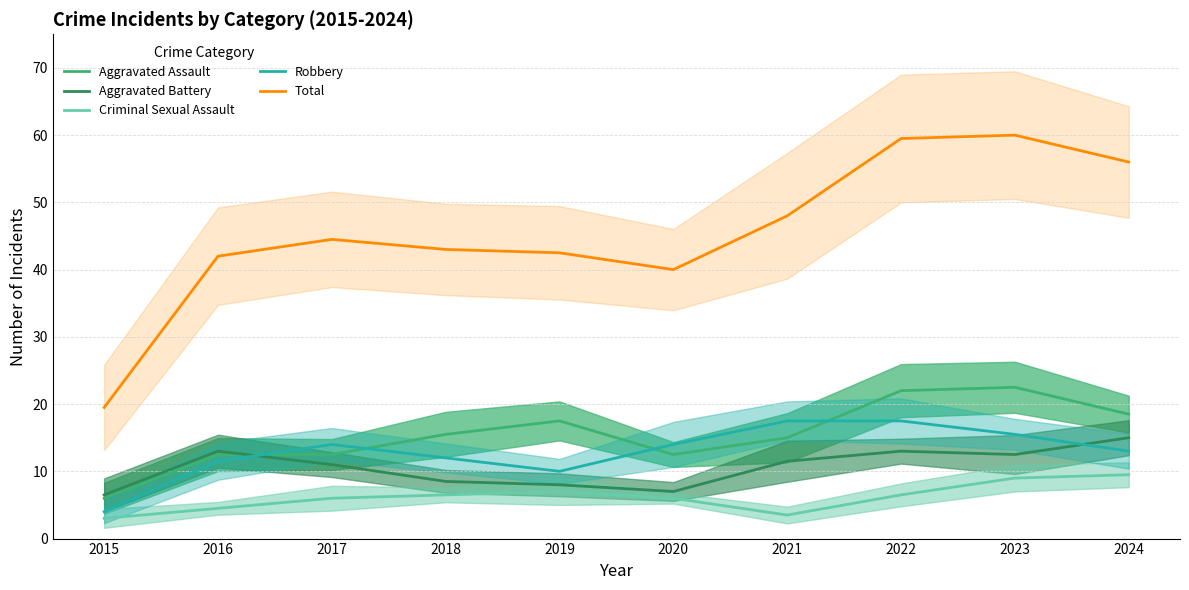

Reading left to right, list all the values displayed in this chart.

Aggravated Assault: 6.0	12.5	12.5	15.5	17.5	12.5	15.0	22.0	22.5	18.5
Aggravated Battery: 6.5	13.0	11.0	8.5	8.0	7.0	11.5	13.0	12.5	15.0
Criminal Sexual Assault: 3.0	4.5	6.0	6.5	7.0	6.0	3.5	6.5	9.0	9.5
Robbery: 4.0	11.5	14.0	12.0	10.0	14.0	17.5	17.5	15.5	13.0
Total: 19.5	42.0	44.5	43.0	42.5	40.0	48.0	59.5	60.0	56.0